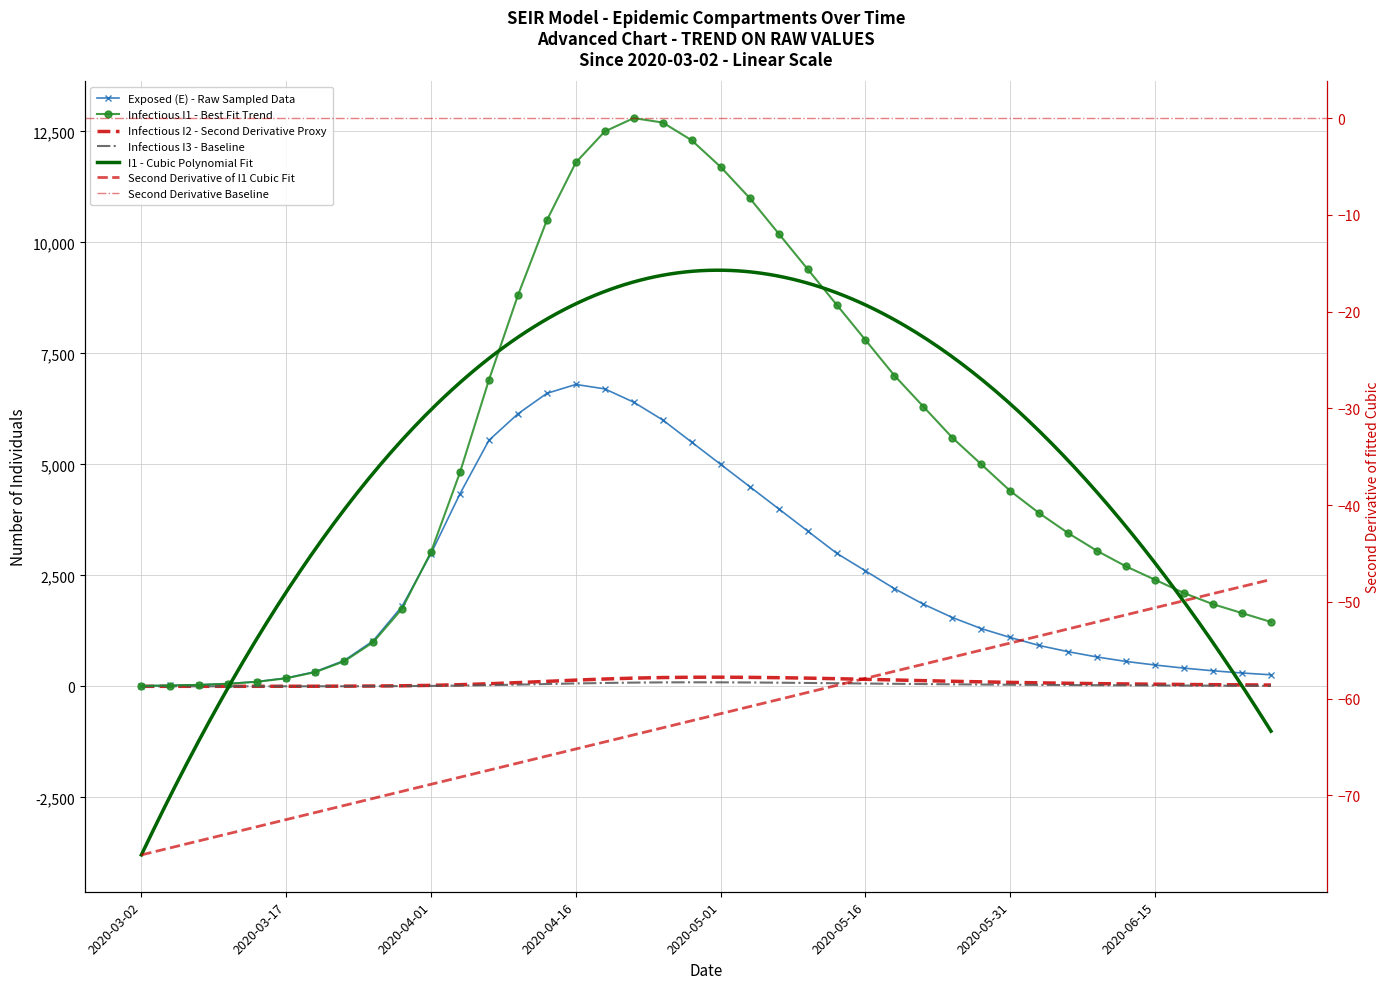

What position from the left is 2020-03-23?

8